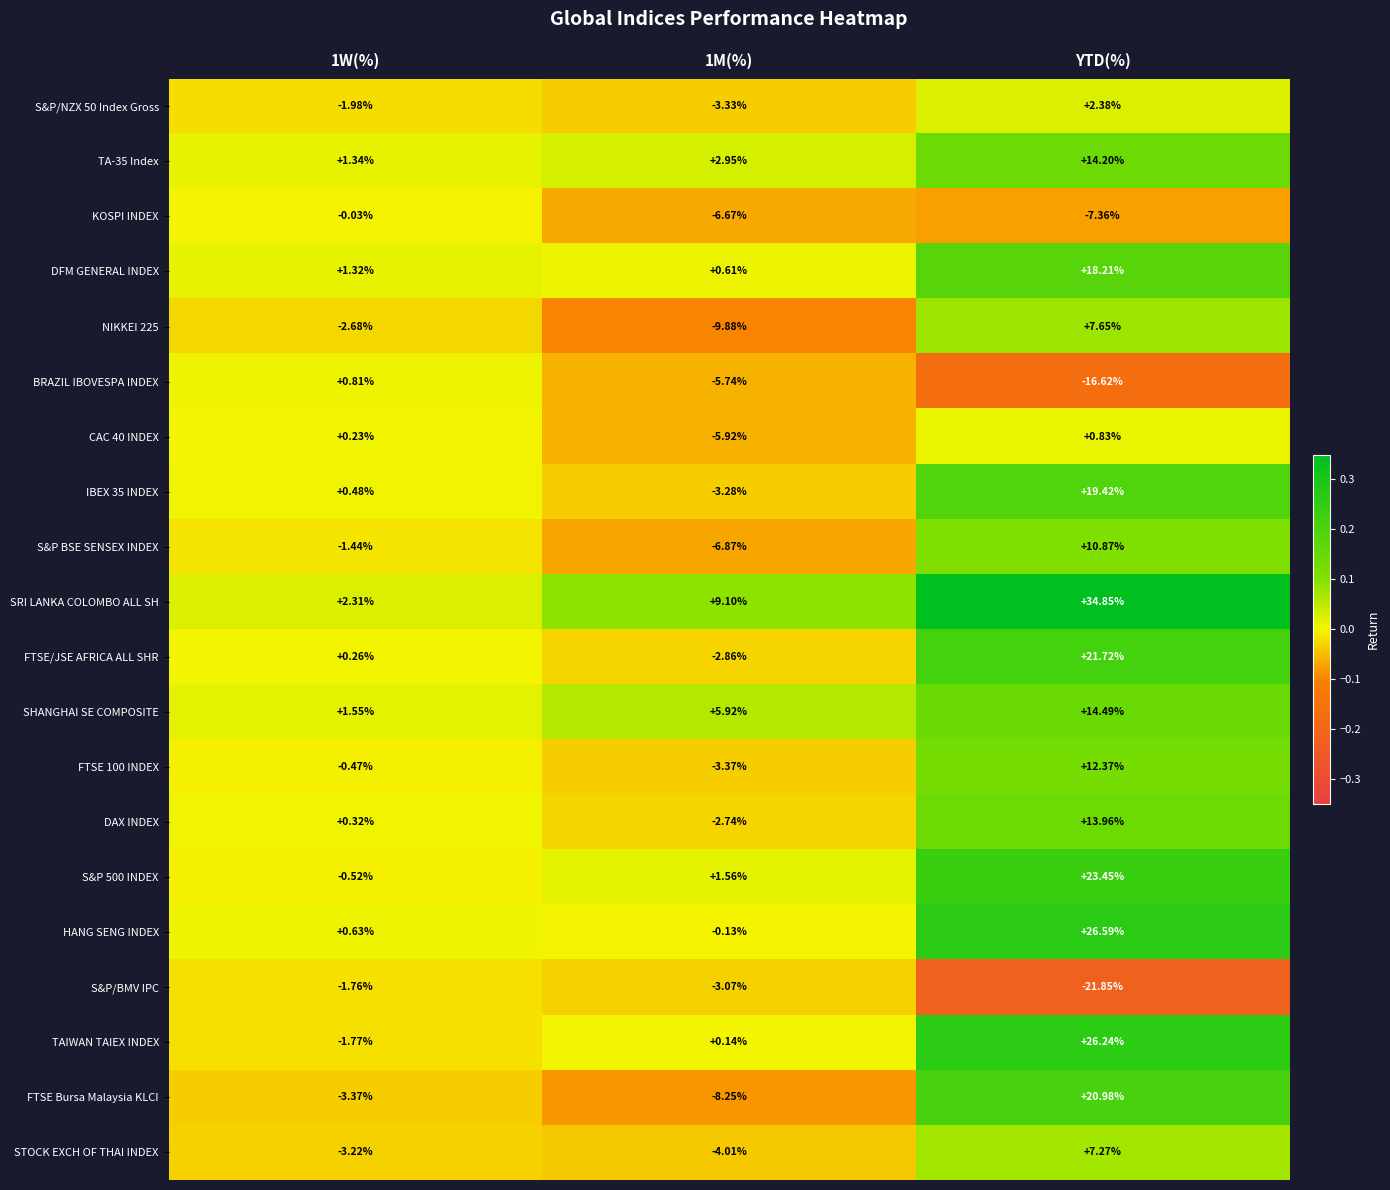

Which series changed the most between 1W(%) and 1M(%)?

NIKKEI 225